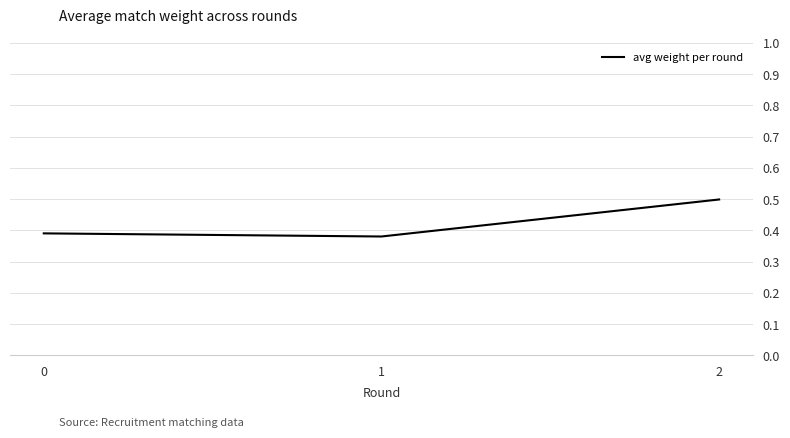

Rank the categories by value from lowest to highest.

1, 0, 2